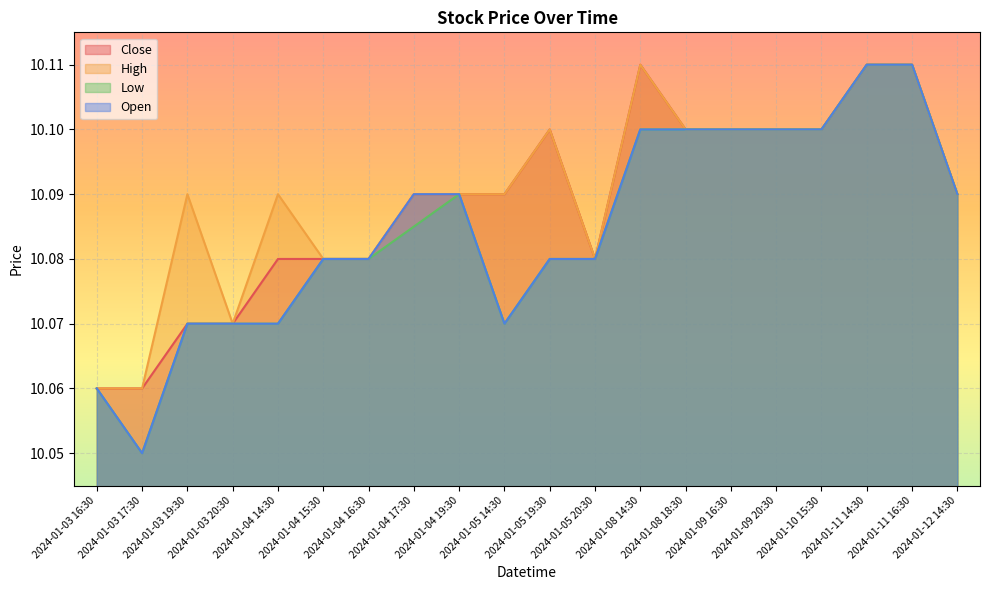

Where is Low nearest to the value 10?

2024-01-03 17:30